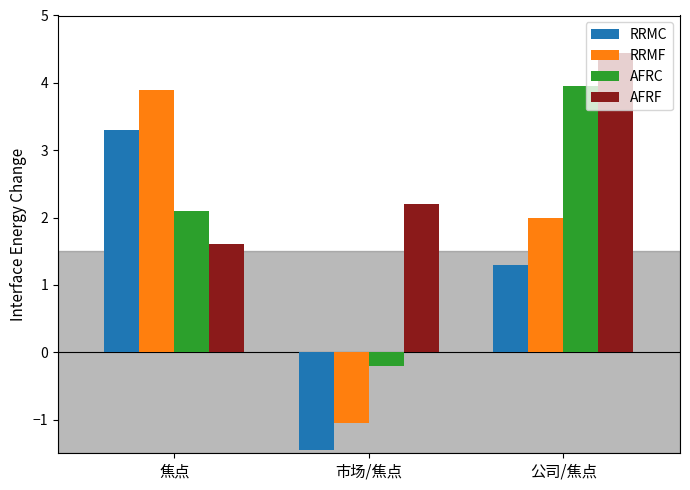

Rank the categories by AFRF value from lowest to highest.

焦点, 市场/焦点, 公司/焦点